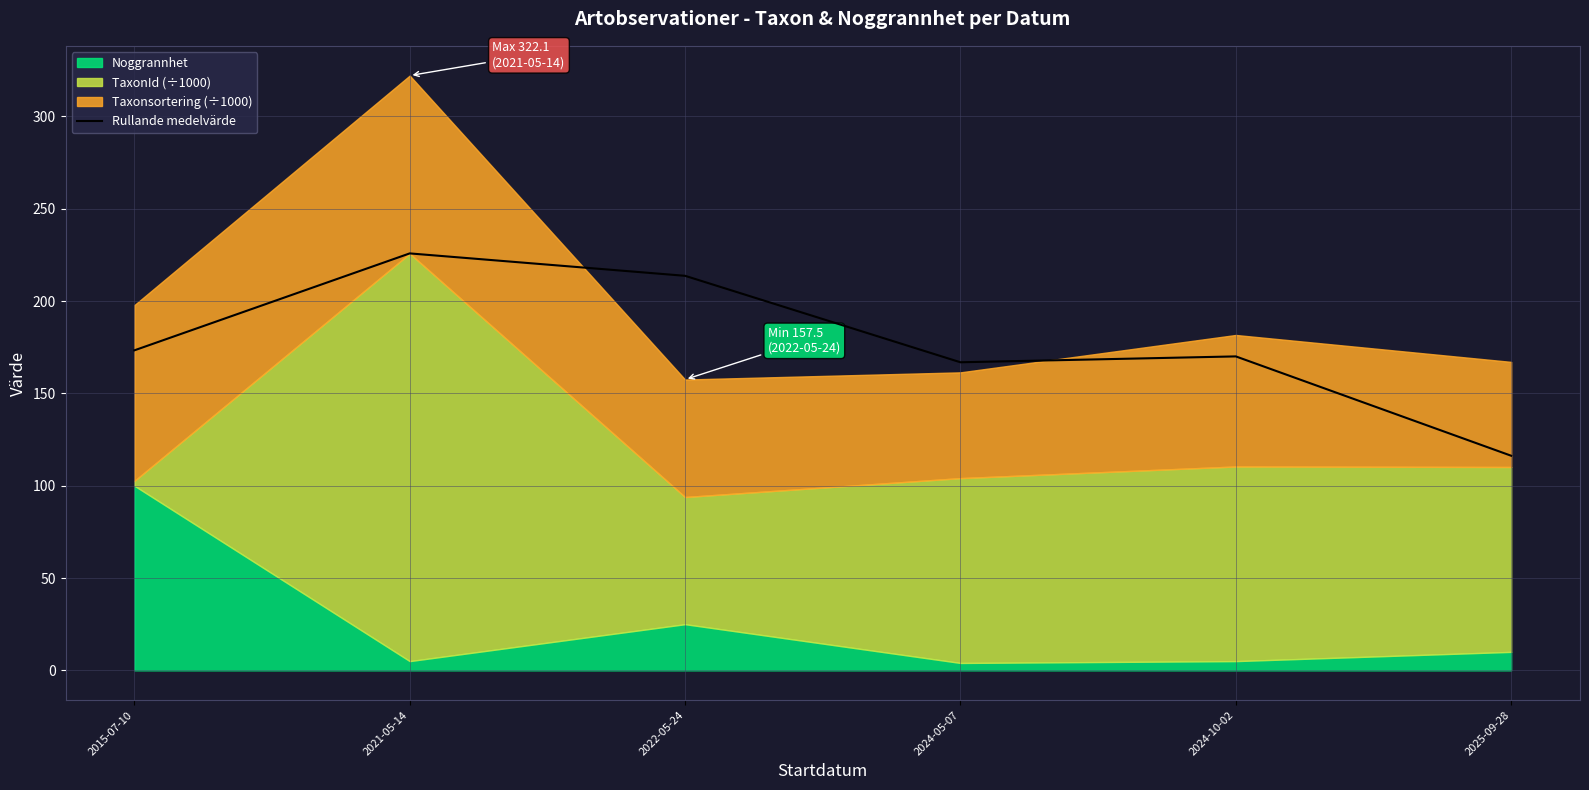

What is the change in value from 2022-05-24 to 2024-10-02?

-43.6